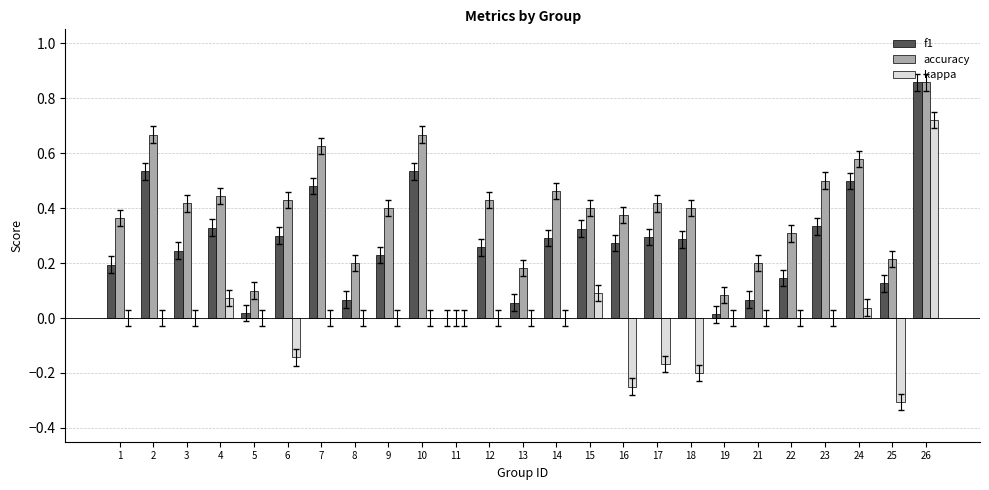

At which label is f1 closest to 0?

11